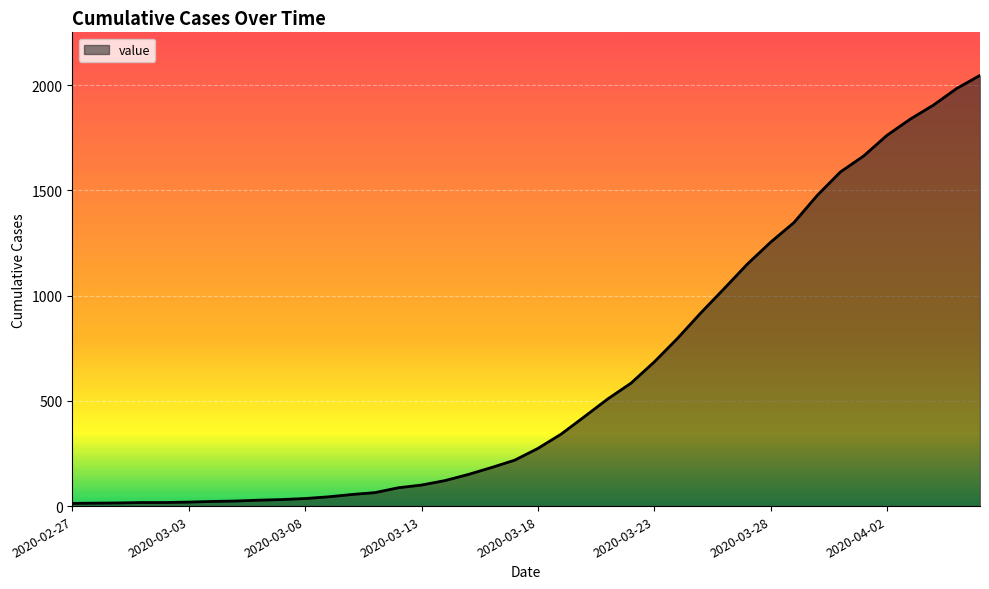

What is the maximum value shown in the chart?

2047